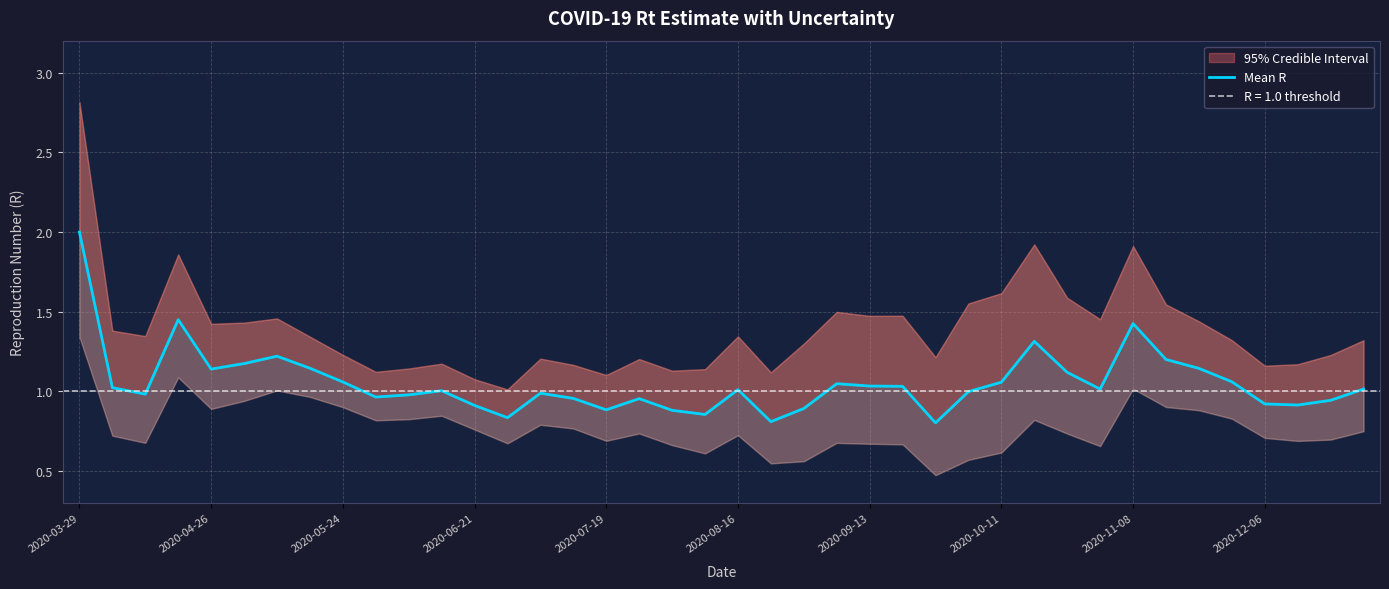

True or false: the data shows 0.5 at 2020-09-13.

False